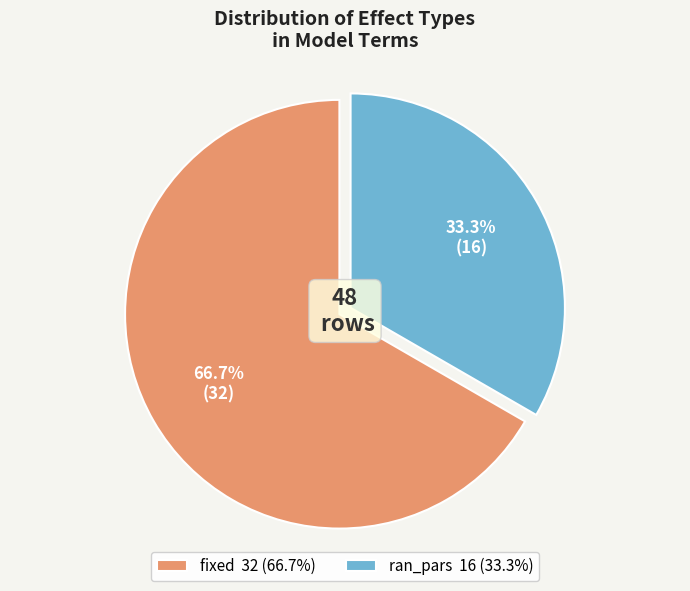

To the nearest percent, what is the difference between the largest and smallest slice percentages?

33%